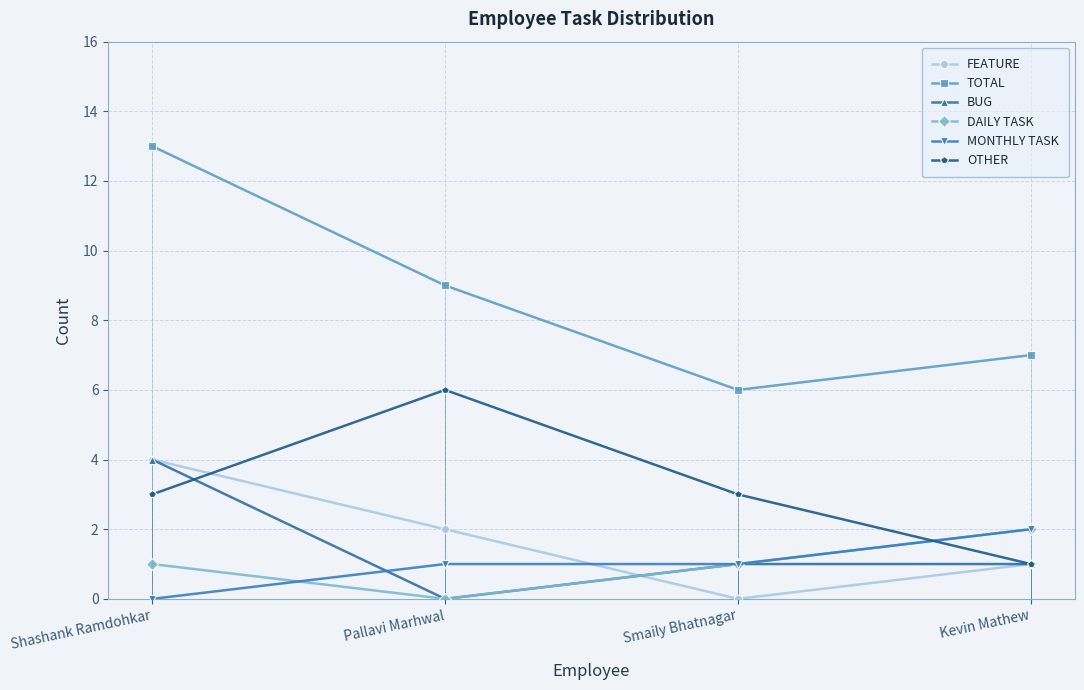

Count the DAILY TASK values in the range 1 to 2.

3